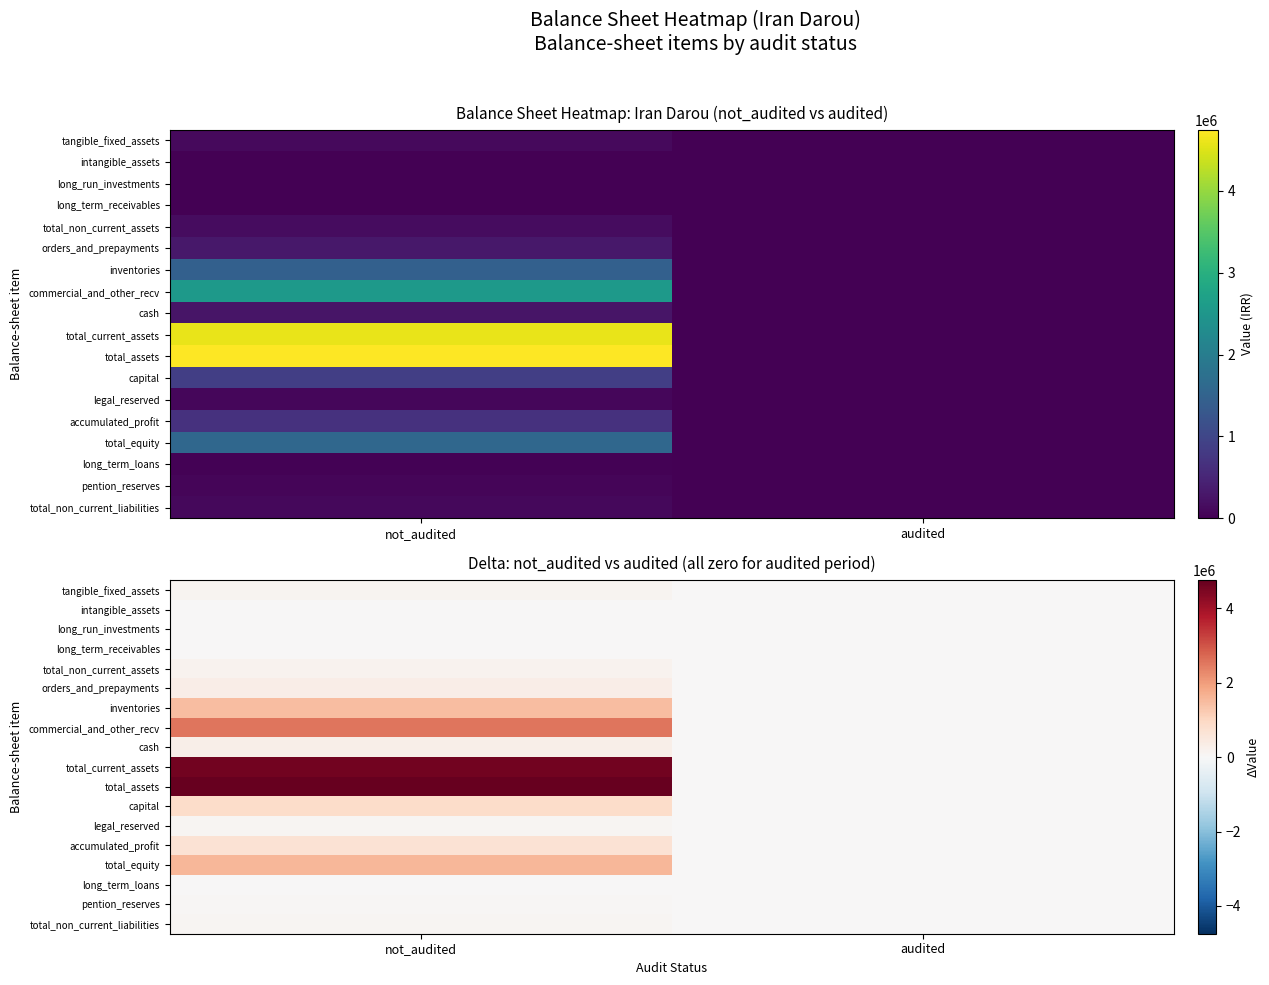

At which category is the sum across all series the highest?

not_audited